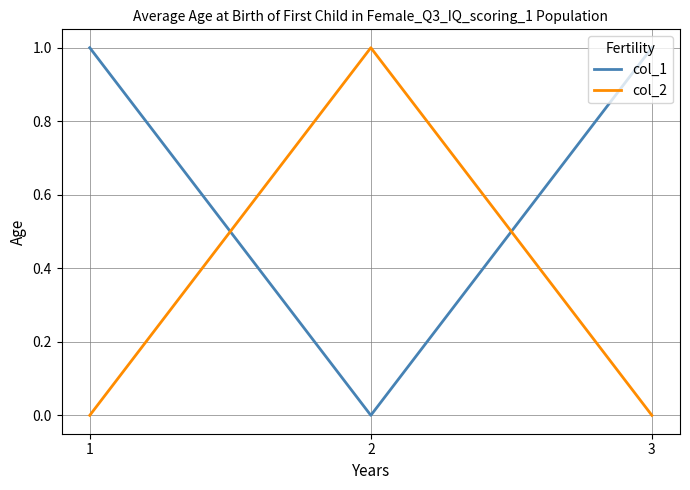

What is the sum of the col_2 values at 1 and 2?

1